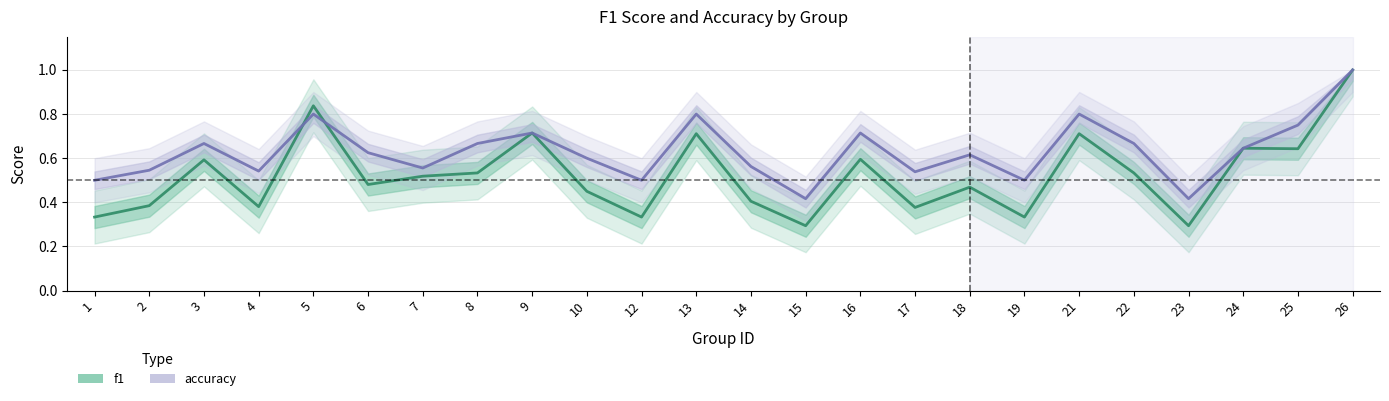

What is the value of the accuracy point at the 15th from the left?

0.7